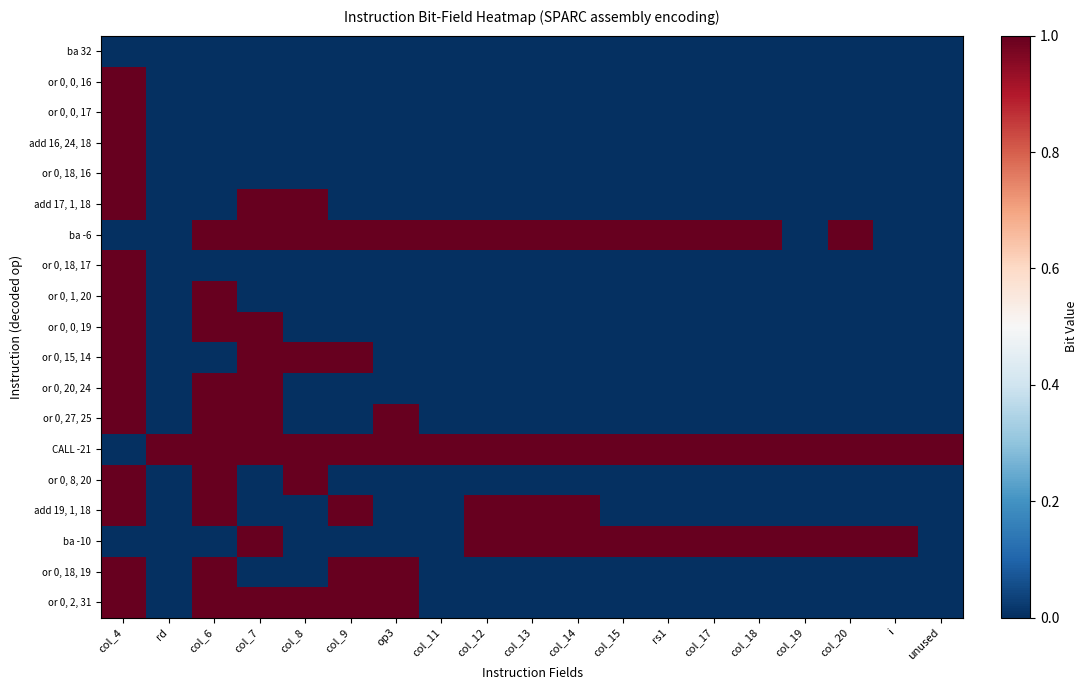

Reading left to right, transcribe all the data shown in this chart.

ba 32: col_4=0	rd=0	col_6=0	col_7=0	col_8=0	col_9=0	op3=0	col_11=0	col_12=0	col_13=0	col_14=0	col_15=0	rs1=0	col_17=0	col_18=0	col_19=0	col_20=0	i=0	unused=0
or 0, 0, 16: col_4=1	rd=0	col_6=0	col_7=0	col_8=0	col_9=0	op3=0	col_11=0	col_12=0	col_13=0	col_14=0	col_15=0	rs1=0	col_17=0	col_18=0	col_19=0	col_20=0	i=0	unused=0
or 0, 0, 17: col_4=1	rd=0	col_6=0	col_7=0	col_8=0	col_9=0	op3=0	col_11=0	col_12=0	col_13=0	col_14=0	col_15=0	rs1=0	col_17=0	col_18=0	col_19=0	col_20=0	i=0	unused=0
add 16, 24, 18: col_4=1	rd=0	col_6=0	col_7=0	col_8=0	col_9=0	op3=0	col_11=0	col_12=0	col_13=0	col_14=0	col_15=0	rs1=0	col_17=0	col_18=0	col_19=0	col_20=0	i=0	unused=0
or 0, 18, 16: col_4=1	rd=0	col_6=0	col_7=0	col_8=0	col_9=0	op3=0	col_11=0	col_12=0	col_13=0	col_14=0	col_15=0	rs1=0	col_17=0	col_18=0	col_19=0	col_20=0	i=0	unused=0
add 17, 1, 18: col_4=1	rd=0	col_6=0	col_7=1	col_8=1	col_9=0	op3=0	col_11=0	col_12=0	col_13=0	col_14=0	col_15=0	rs1=0	col_17=0	col_18=0	col_19=0	col_20=0	i=0	unused=0
ba -6: col_4=0	rd=0	col_6=1	col_7=1	col_8=1	col_9=1	op3=1	col_11=1	col_12=1	col_13=1	col_14=1	col_15=1	rs1=1	col_17=1	col_18=1	col_19=0	col_20=1	i=0	unused=0
or 0, 18, 17: col_4=1	rd=0	col_6=0	col_7=0	col_8=0	col_9=0	op3=0	col_11=0	col_12=0	col_13=0	col_14=0	col_15=0	rs1=0	col_17=0	col_18=0	col_19=0	col_20=0	i=0	unused=0
or 0, 1, 20: col_4=1	rd=0	col_6=1	col_7=0	col_8=0	col_9=0	op3=0	col_11=0	col_12=0	col_13=0	col_14=0	col_15=0	rs1=0	col_17=0	col_18=0	col_19=0	col_20=0	i=0	unused=0
or 0, 0, 19: col_4=1	rd=0	col_6=1	col_7=1	col_8=0	col_9=0	op3=0	col_11=0	col_12=0	col_13=0	col_14=0	col_15=0	rs1=0	col_17=0	col_18=0	col_19=0	col_20=0	i=0	unused=0
or 0, 15, 14: col_4=1	rd=0	col_6=0	col_7=1	col_8=1	col_9=1	op3=0	col_11=0	col_12=0	col_13=0	col_14=0	col_15=0	rs1=0	col_17=0	col_18=0	col_19=0	col_20=0	i=0	unused=0
or 0, 20, 24: col_4=1	rd=0	col_6=1	col_7=1	col_8=0	col_9=0	op3=0	col_11=0	col_12=0	col_13=0	col_14=0	col_15=0	rs1=0	col_17=0	col_18=0	col_19=0	col_20=0	i=0	unused=0
or 0, 27, 25: col_4=1	rd=0	col_6=1	col_7=1	col_8=0	col_9=0	op3=1	col_11=0	col_12=0	col_13=0	col_14=0	col_15=0	rs1=0	col_17=0	col_18=0	col_19=0	col_20=0	i=0	unused=0
CALL -21: col_4=0	rd=1	col_6=1	col_7=1	col_8=1	col_9=1	op3=1	col_11=1	col_12=1	col_13=1	col_14=1	col_15=1	rs1=1	col_17=1	col_18=1	col_19=1	col_20=1	i=1	unused=1
or 0, 8, 20: col_4=1	rd=0	col_6=1	col_7=0	col_8=1	col_9=0	op3=0	col_11=0	col_12=0	col_13=0	col_14=0	col_15=0	rs1=0	col_17=0	col_18=0	col_19=0	col_20=0	i=0	unused=0
add 19, 1, 18: col_4=1	rd=0	col_6=1	col_7=0	col_8=0	col_9=1	op3=0	col_11=0	col_12=1	col_13=1	col_14=1	col_15=0	rs1=0	col_17=0	col_18=0	col_19=0	col_20=0	i=0	unused=0
ba -10: col_4=0	rd=0	col_6=0	col_7=1	col_8=0	col_9=0	op3=0	col_11=0	col_12=1	col_13=1	col_14=1	col_15=1	rs1=1	col_17=1	col_18=1	col_19=1	col_20=1	i=1	unused=0
or 0, 18, 19: col_4=1	rd=0	col_6=1	col_7=0	col_8=0	col_9=1	op3=1	col_11=0	col_12=0	col_13=0	col_14=0	col_15=0	rs1=0	col_17=0	col_18=0	col_19=0	col_20=0	i=0	unused=0
or 0, 2, 31: col_4=1	rd=0	col_6=1	col_7=1	col_8=1	col_9=1	op3=1	col_11=0	col_12=0	col_13=0	col_14=0	col_15=0	rs1=0	col_17=0	col_18=0	col_19=0	col_20=0	i=0	unused=0